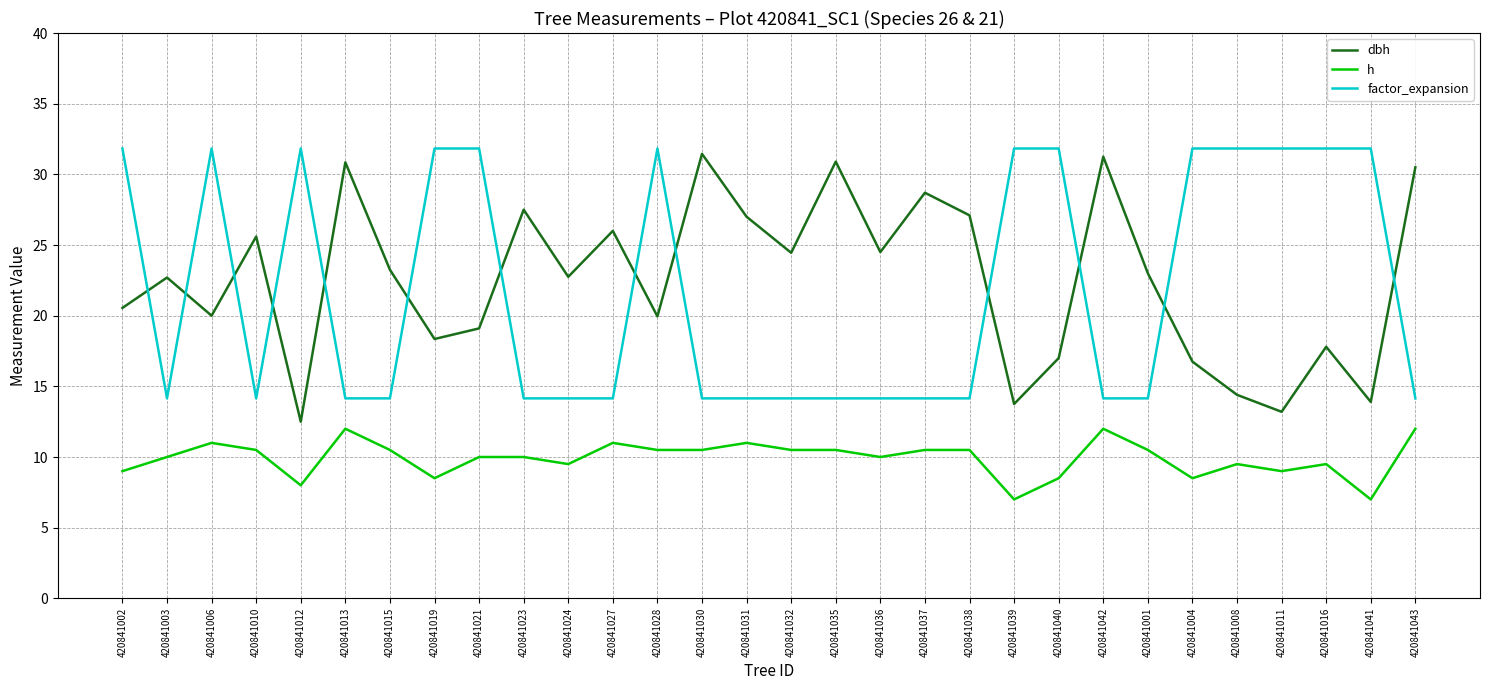

The factor_expansion series shows 21.0 at 420841043. True or false?

False